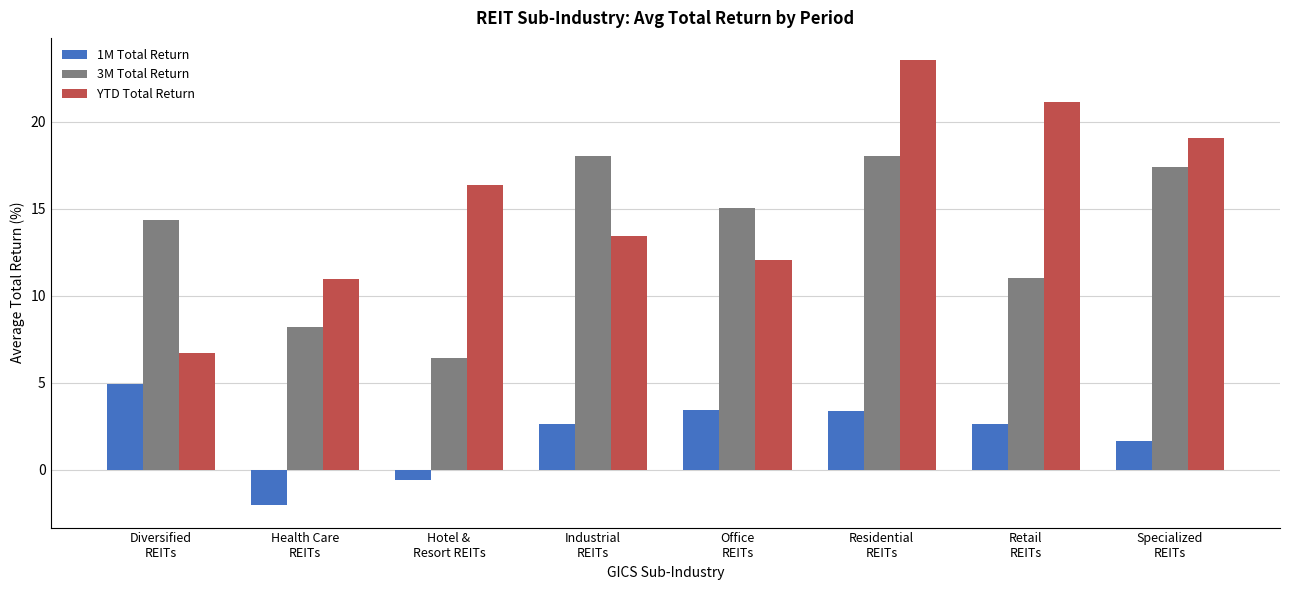

What is the label of the 7th bar from the left?

Retail
REITs